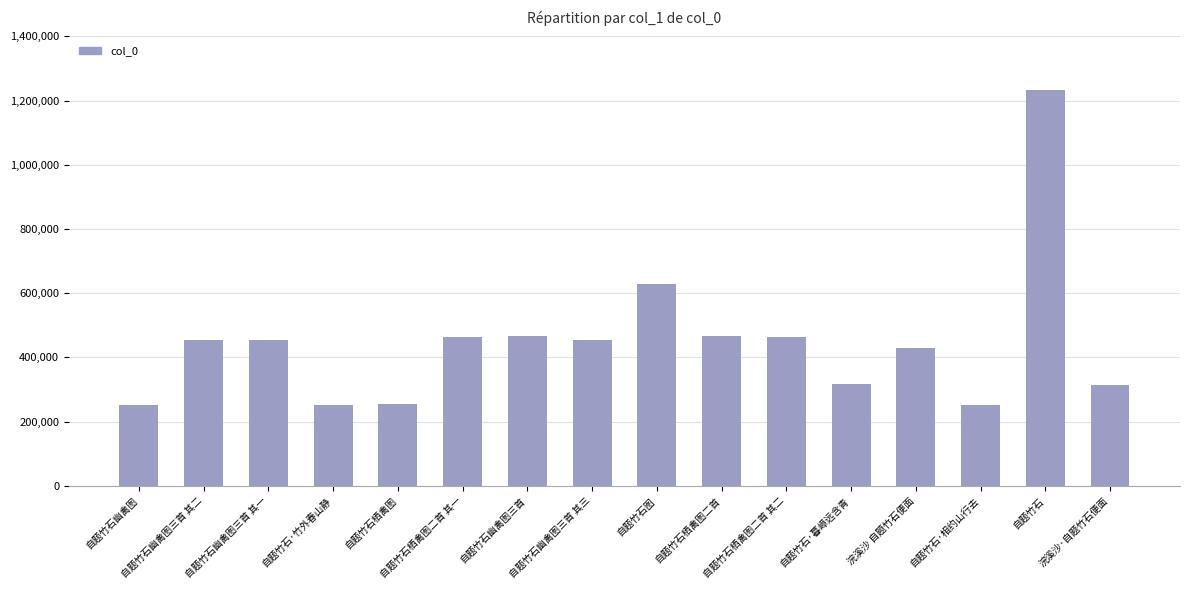

What is the value of the 1st bar from the left?

253117